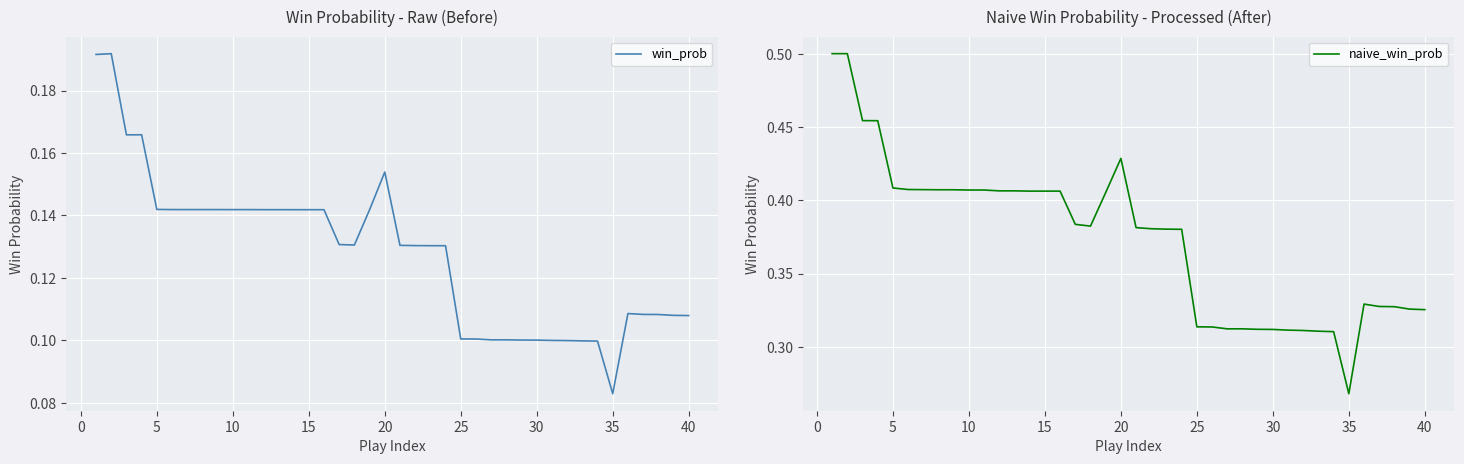

At which label does win_prob reach its minimum?

35